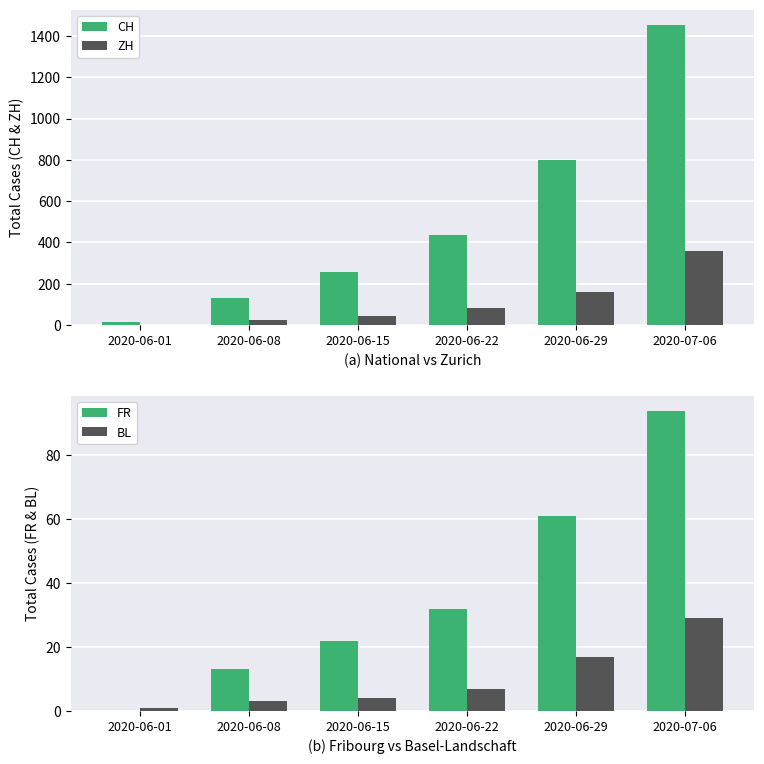

What is the average value of the ZH series?

111